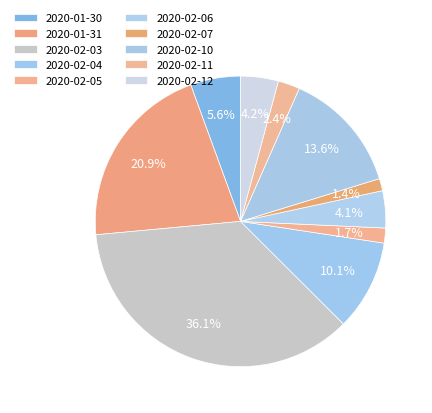

How many segments does this pie chart have?

10